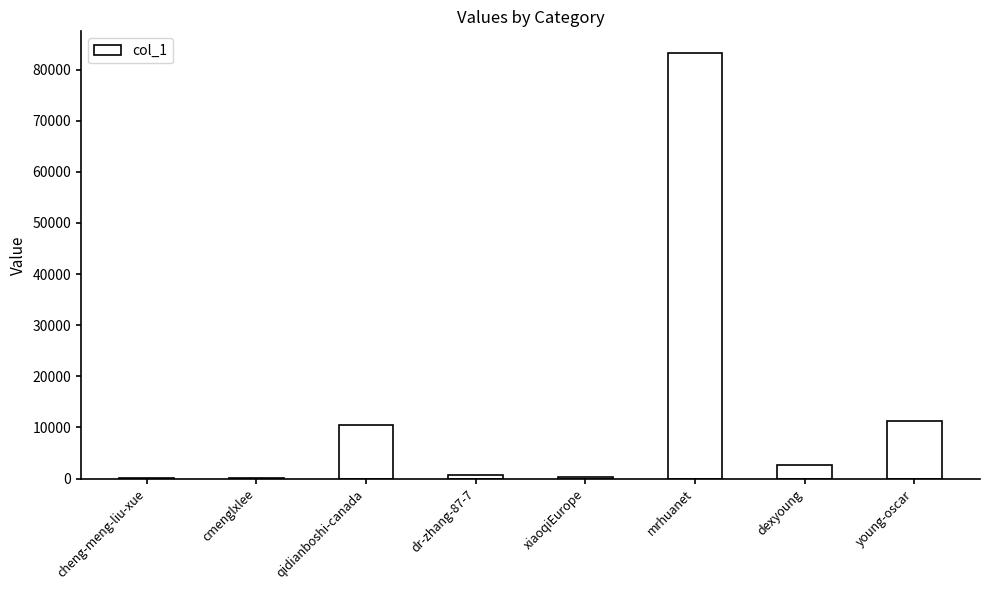

Approximately how many times larger is the value at qidianboshi-canada compared to cheng-meng-liu-xue?

298.2